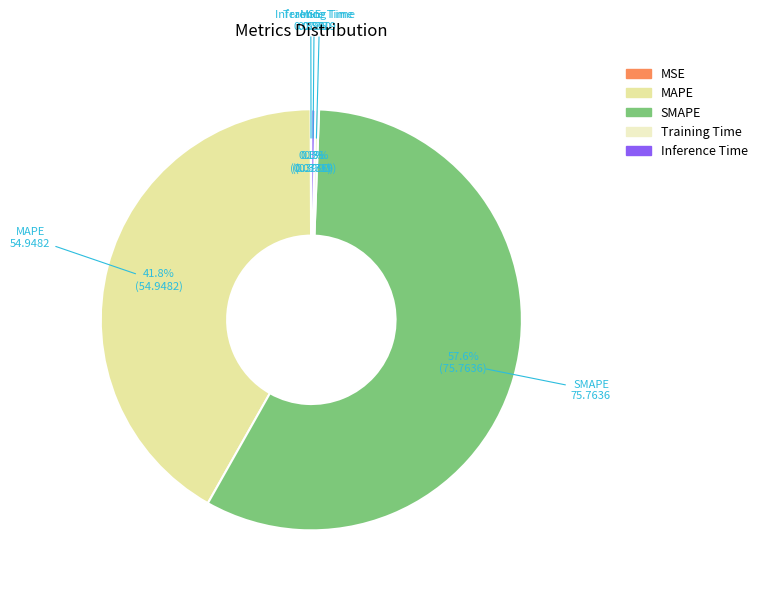

Is it true that Inference Time is 12% of the pie?

False